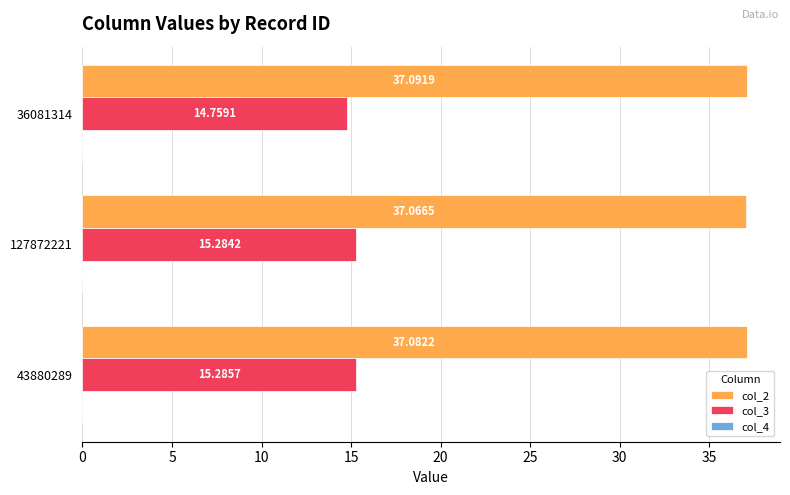

What is the sum of the col_2 values at 43880289 and 36081314?

74.2